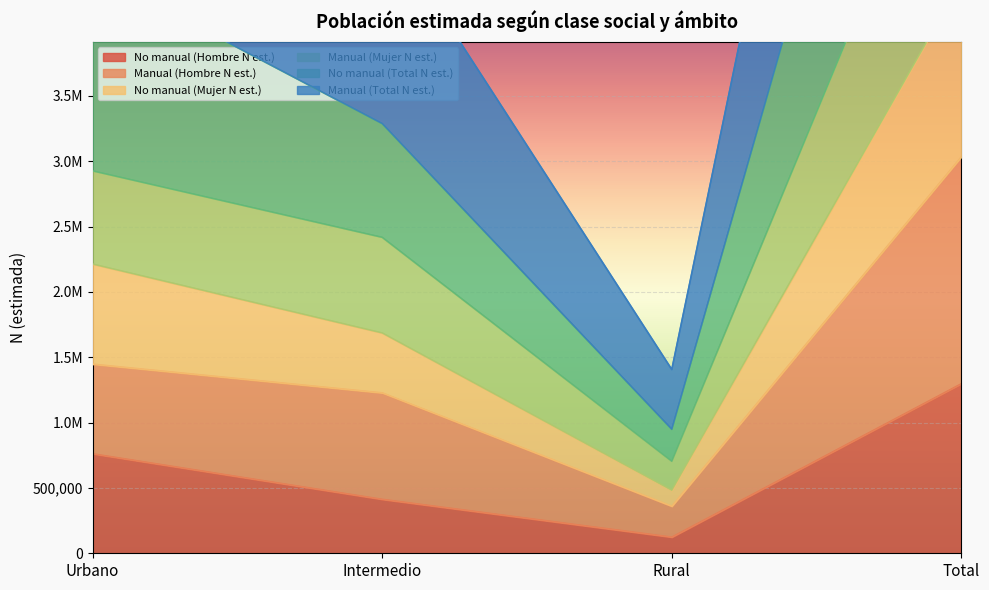

Rank the series at Total from lowest to highest value.

No manual (Hombre N est.), Manual (Hombre N est.), No manual (Total N est.), Manual (Total N est.), No manual (Mujer N est.), Manual (Mujer N est.)